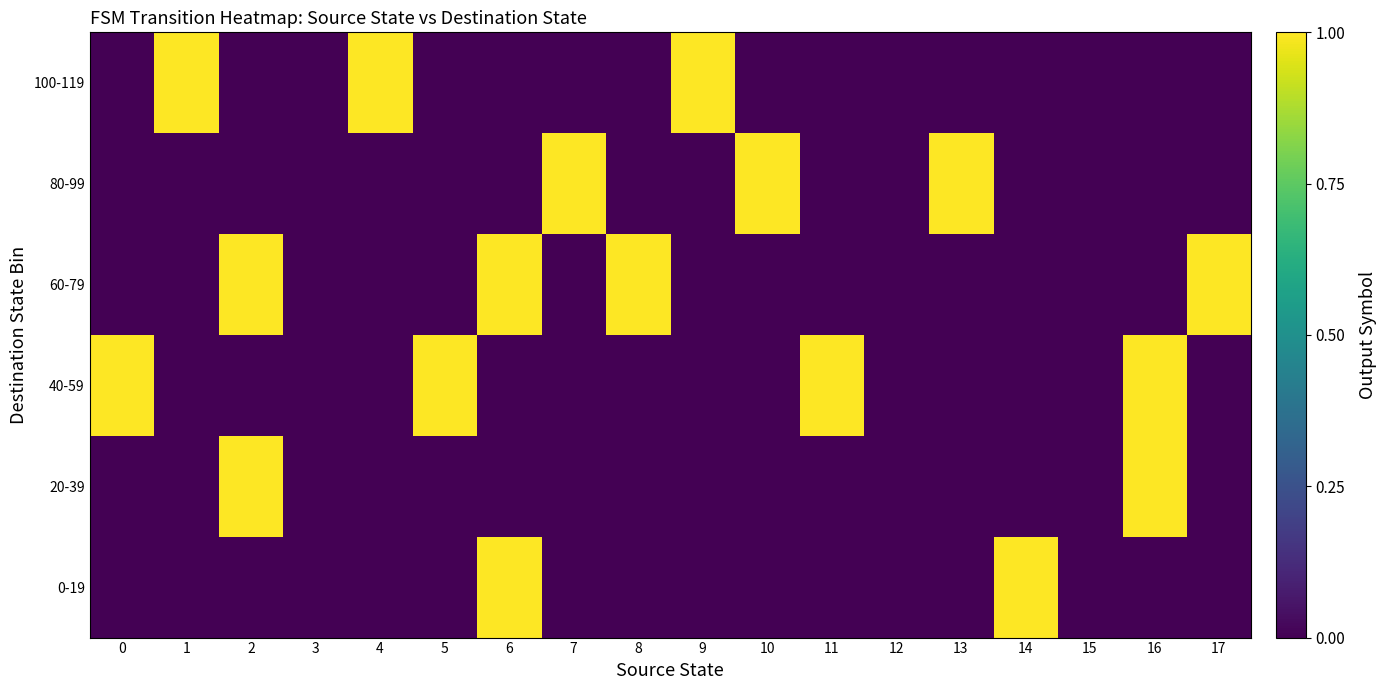

Between 8 and 6, which is larger?

6